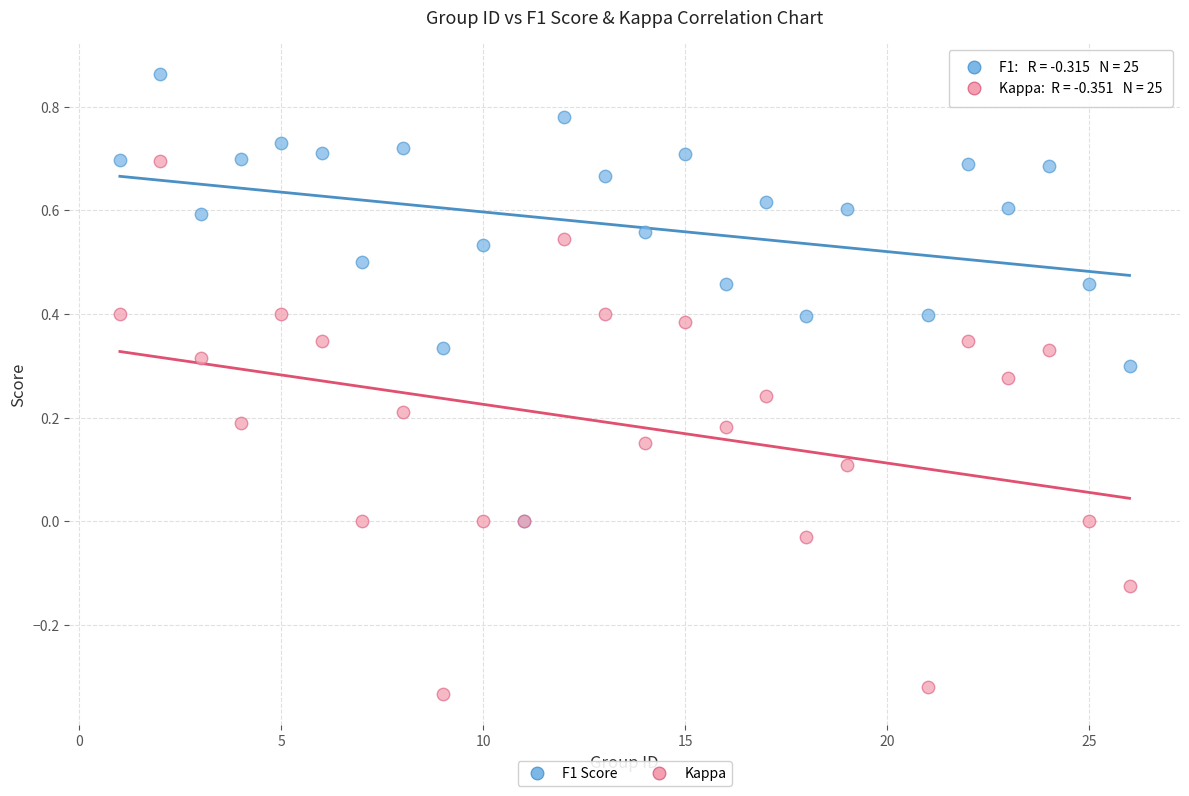

Which series contains the lowest Y value?

Kappa